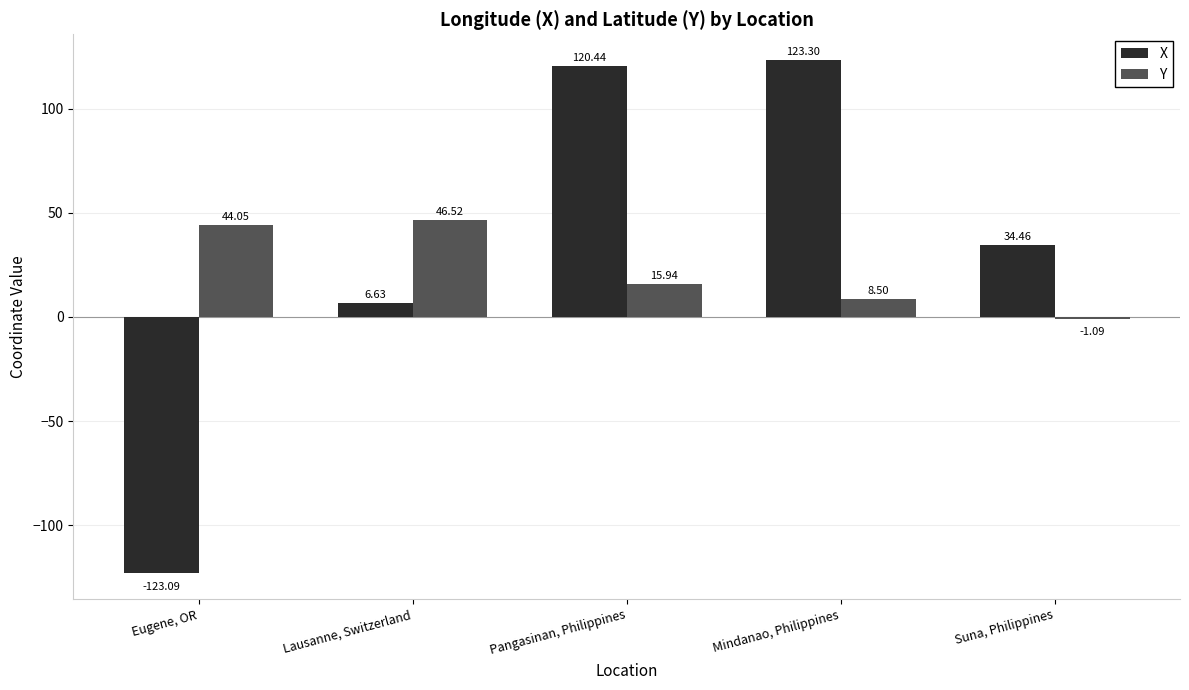

What position from the left is Eugene, OR?

1